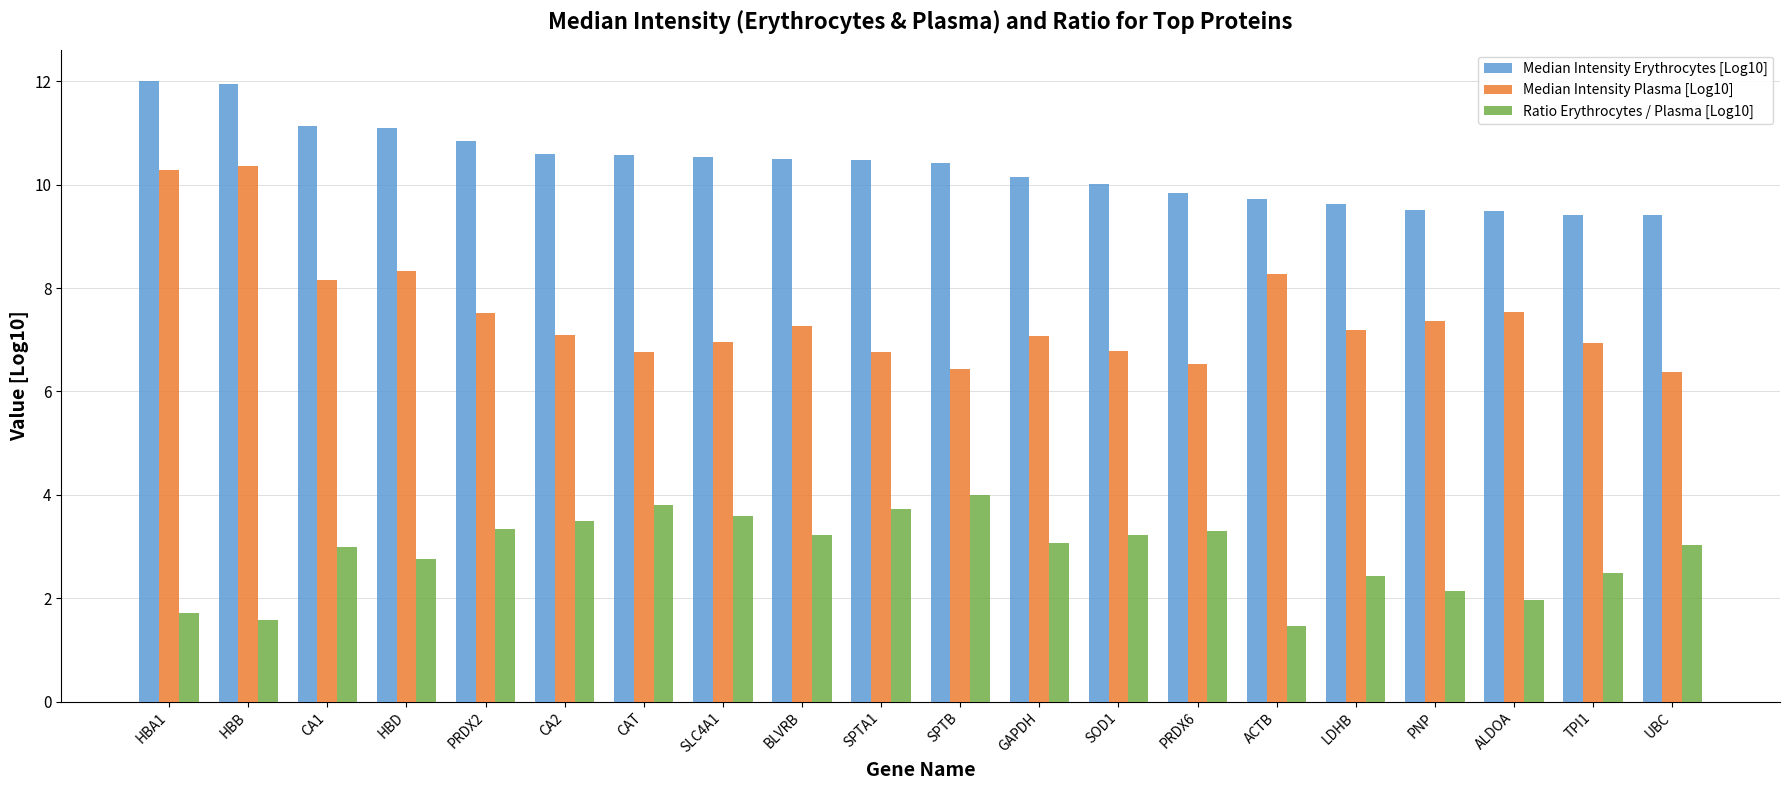

Which series has the largest range (max minus min)?

Median Intensity Plasma [Log10]